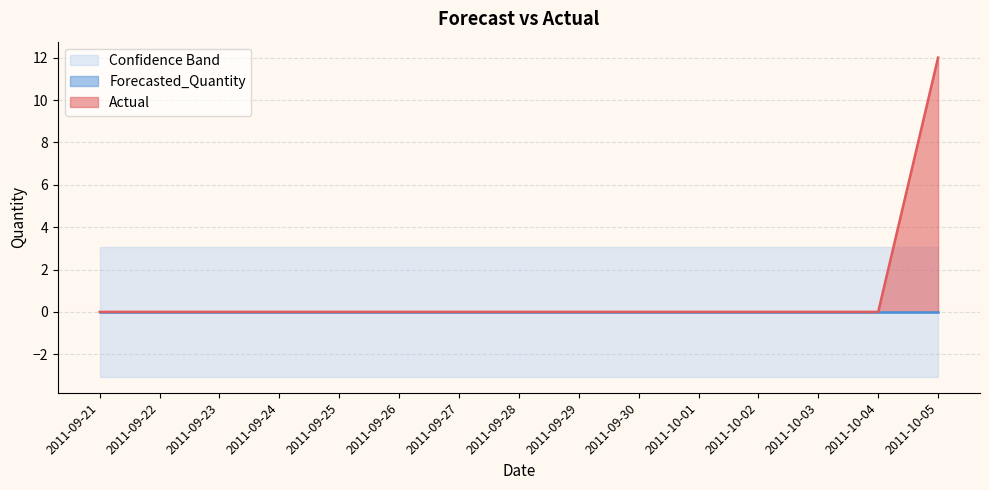

True or false: Actual and Forecasted_Quantity intersect in this chart.

False